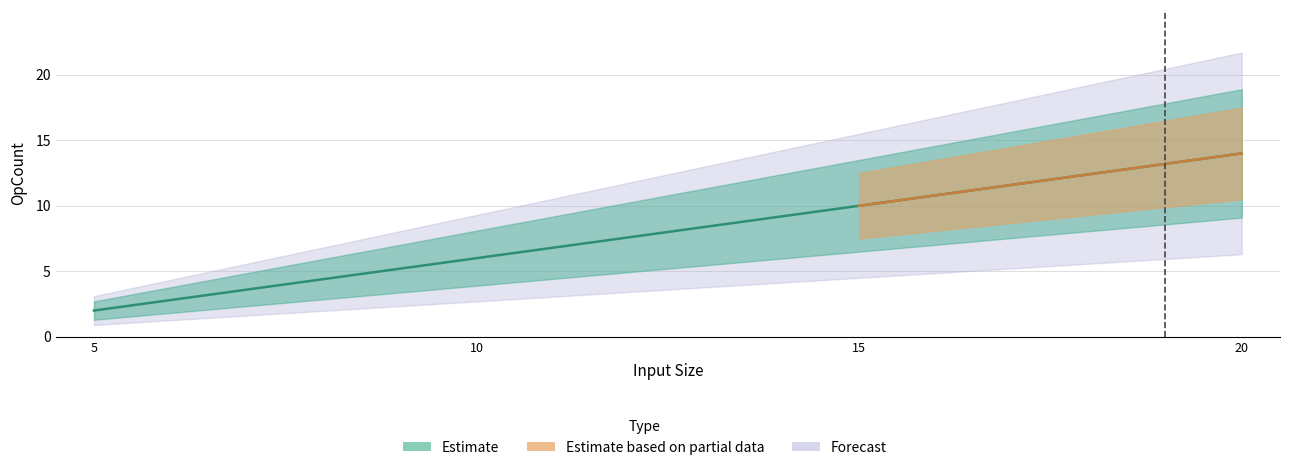

What is the difference between the maximum and minimum values?

12